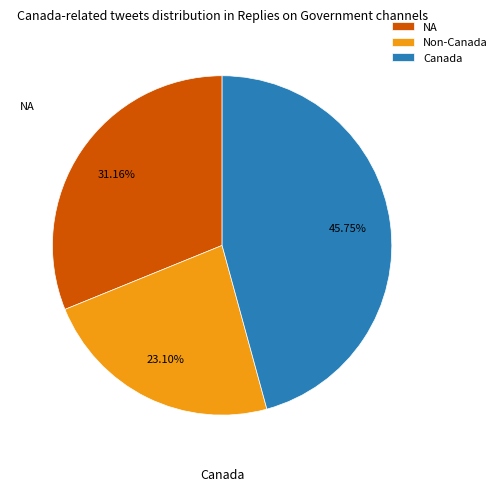

How many segments does this pie chart have?

3